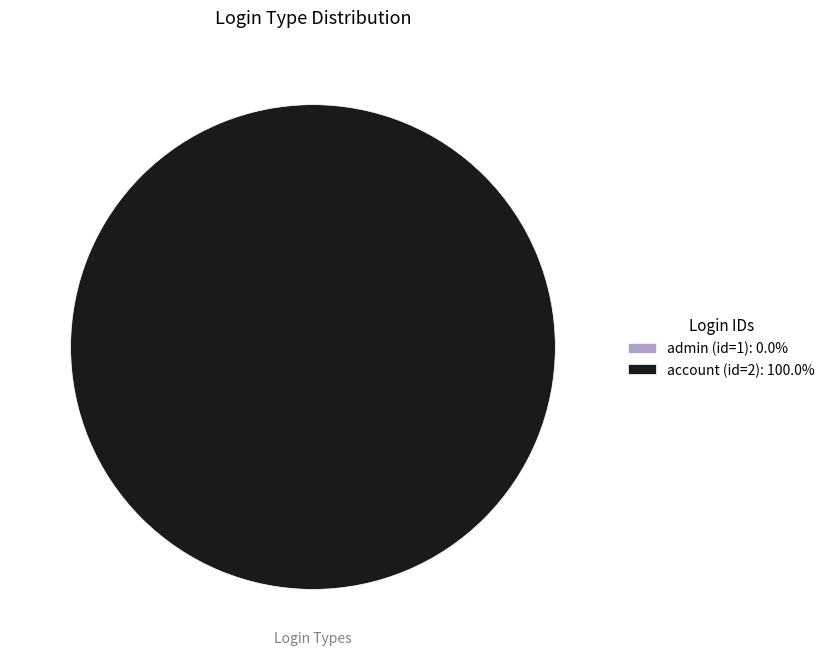

How many segments does this pie chart have?

2